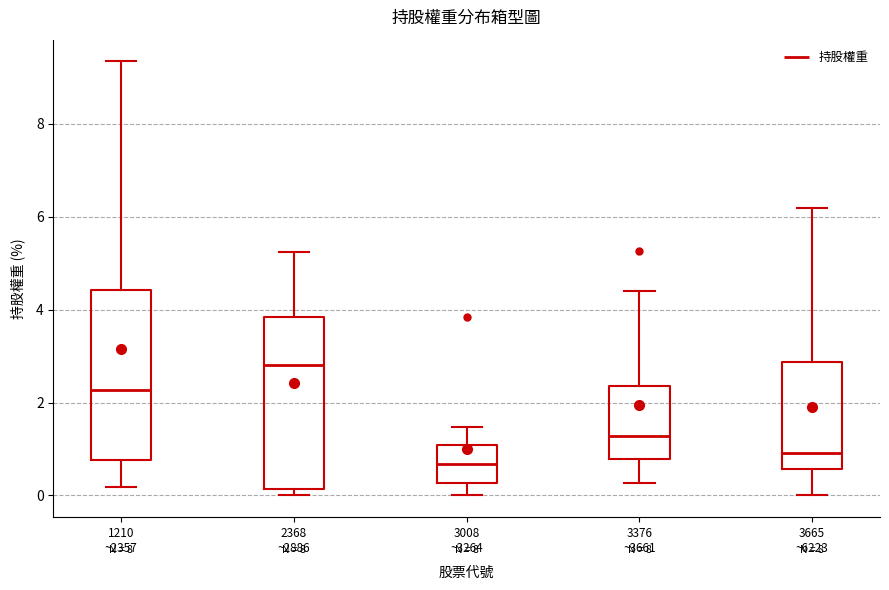

Reading left to right, read every box against the y-axis: the position of its median line, the range the box covers, and the ends of its whiskers. The values are not printed on the chart, so give them approximately, as read against the axis.

1210 ~2357: median 2.2, box 0.8 to 4.4, whiskers 0.2 to 9.4
2368 ~2886: median 2.8, box 0.2 to 3.8, whiskers 0.0 to 5.2
3008 ~3264: median 0.6, box 0.2 to 1.0, whiskers 0.0 to 1.4
3376 ~3661: median 1.2, box 0.8 to 2.4, whiskers 0.2 to 4.4
3665 ~6223: median 1.0, box 0.6 to 2.8, whiskers 0.0 to 6.2